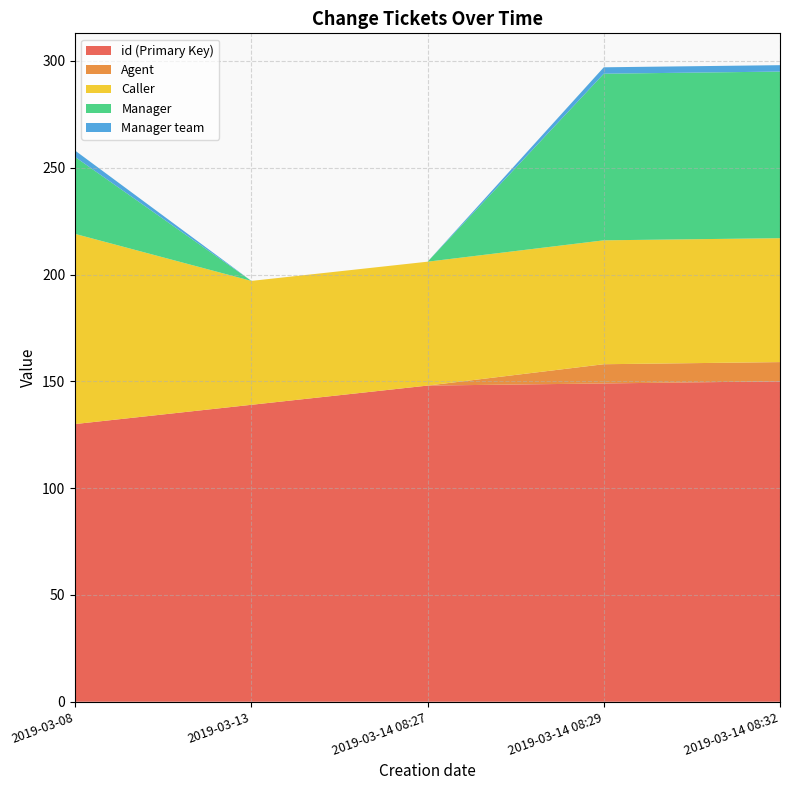

Reading left to right, transcribe all the data shown in this chart.

id (Primary Key): 130	139	148	149	150
Agent: 0	0	0	9	9
Caller: 89	58	58	58	58
Manager: 36	0	0	78	78
Manager team: 3	0	0	3	3